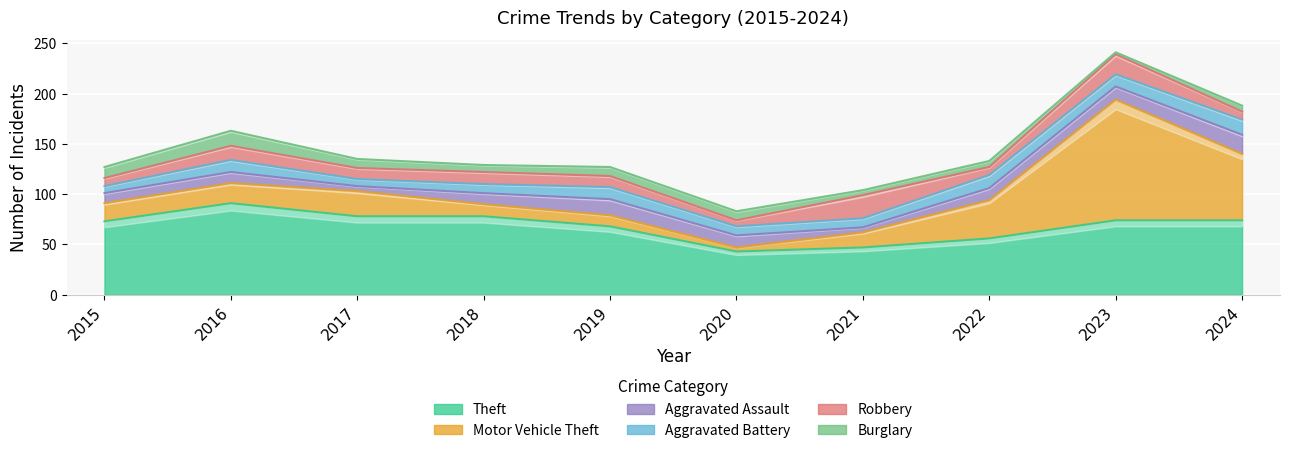

Which series has the widest spread of values?

Motor Vehicle Theft